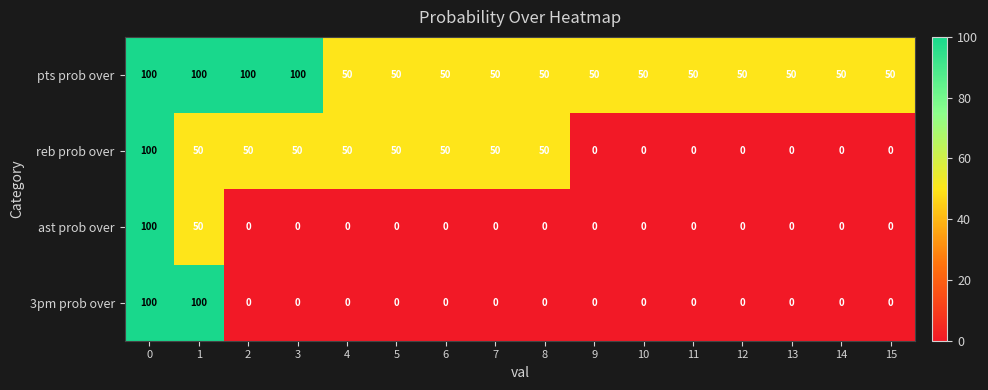

Count the reb prob over values in the range 0 to 50.

15